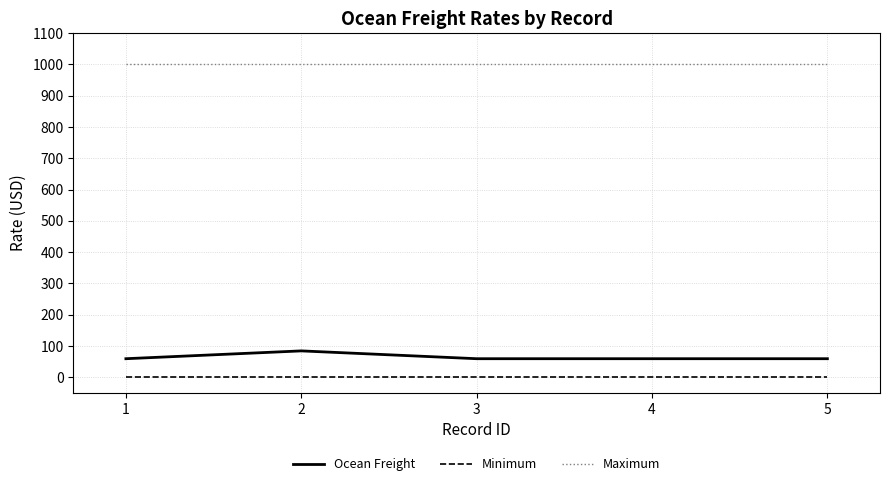

Rank the series at 1 from lowest to highest value.

Minimum, Ocean Freight, Maximum